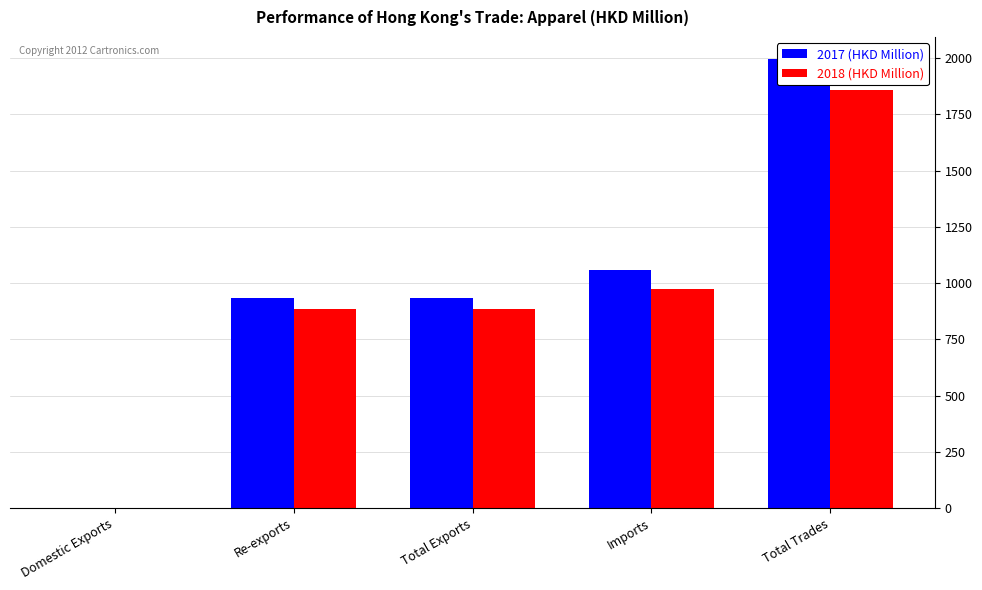

What is the total value across all series at Imports?

2033.3